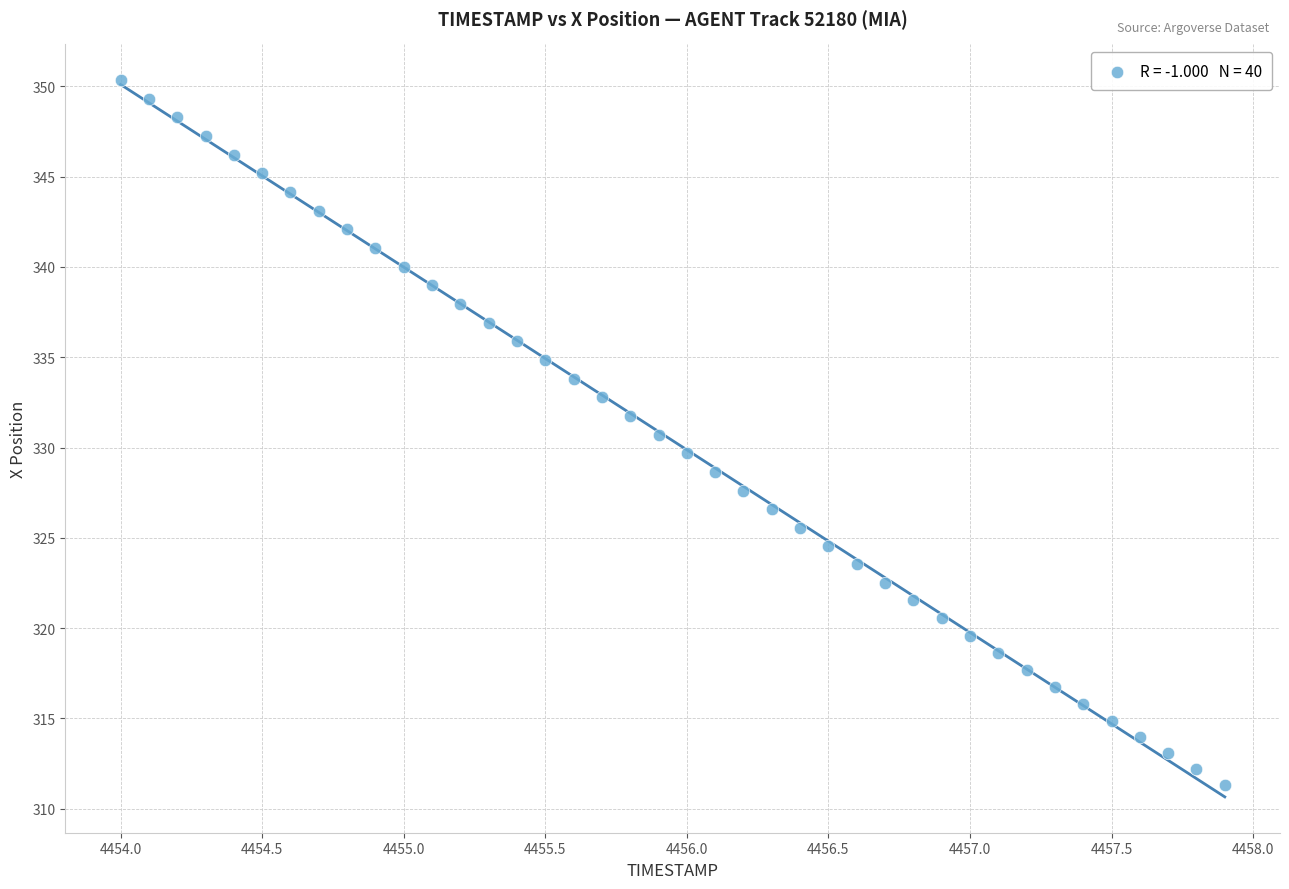

What is the range of Y values (max minus min)?

39.0